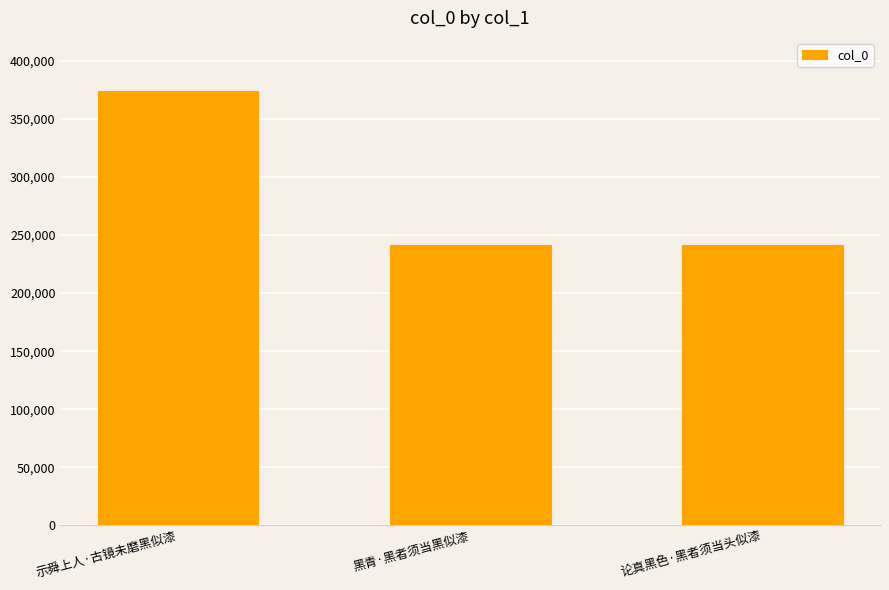

What is the value of the 1st bar from the left?

374316